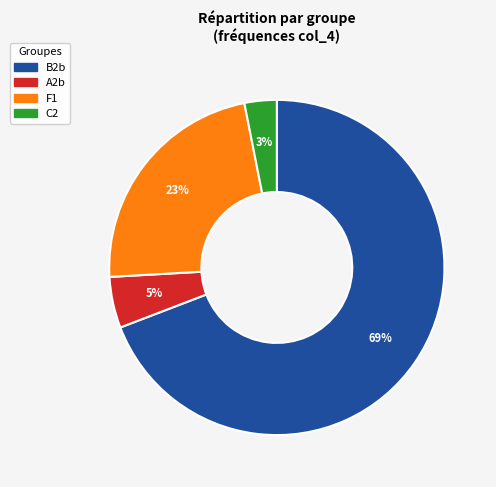

How many segments does this pie chart have?

4